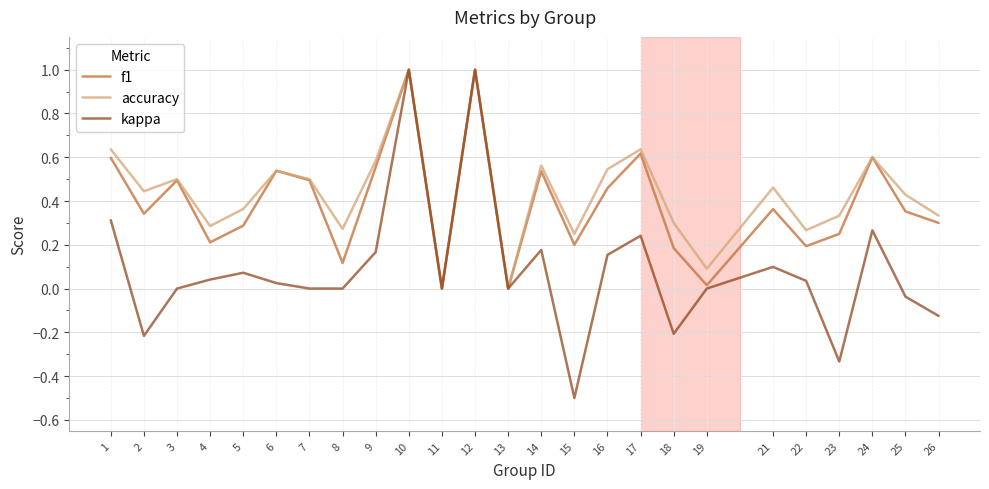

What is the maximum value shown in the chart?

1.0